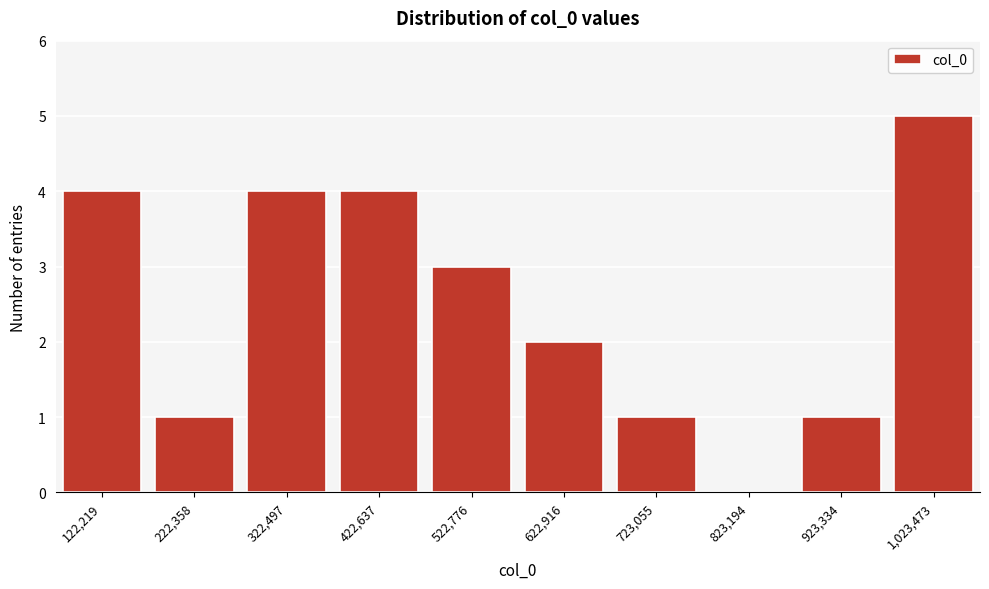

Reading right to left, extract all data points from this chart.

1,023,473=5	923,334=1	823,194=0	723,055=1	622,916=2	522,776=3	422,637=4	322,497=4	222,358=1	122,219=4